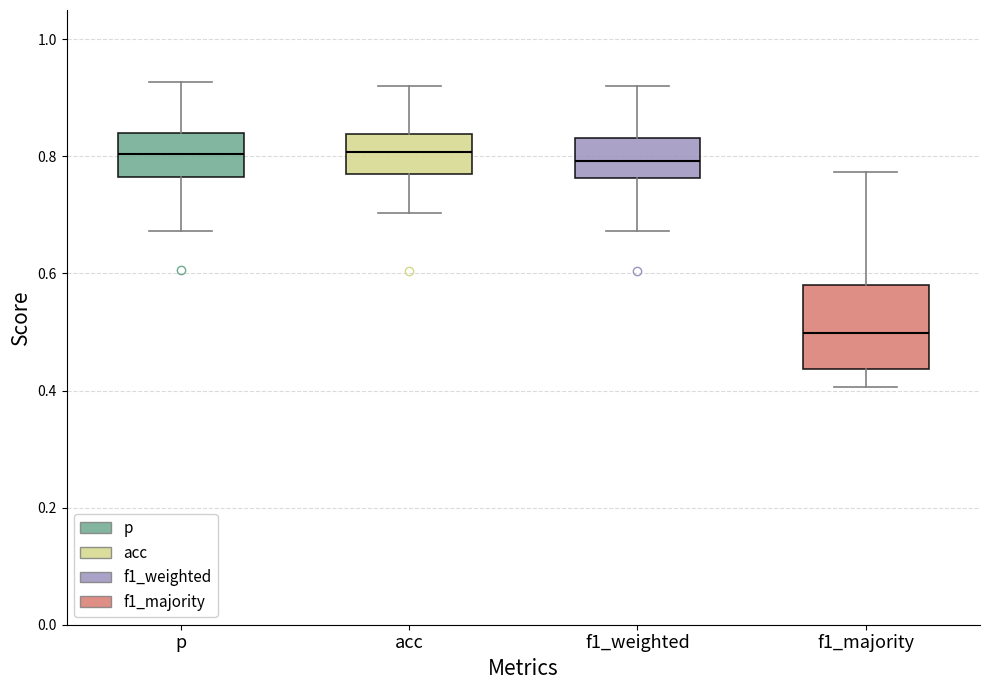

Which box is the tallest, from its lower edge to its upper edge?

f1_majority